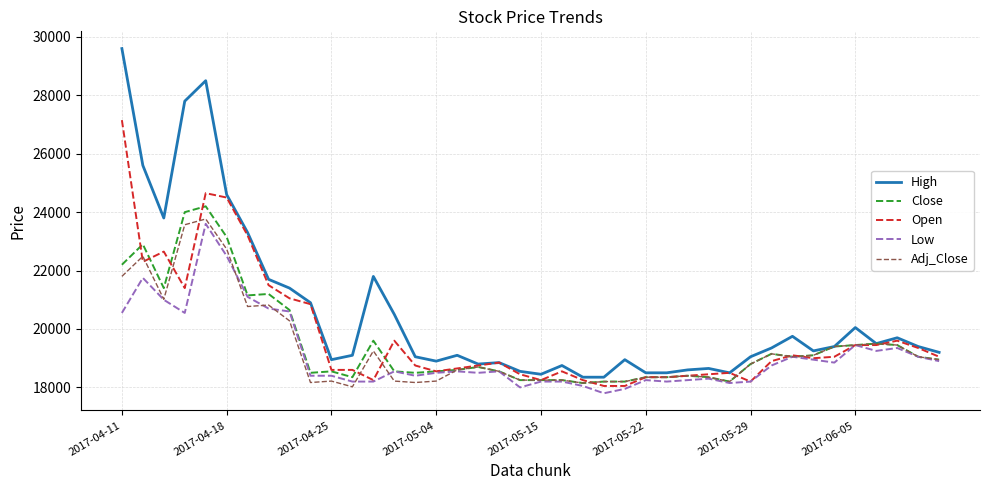

What is the minimum value shown in the chart?

17800